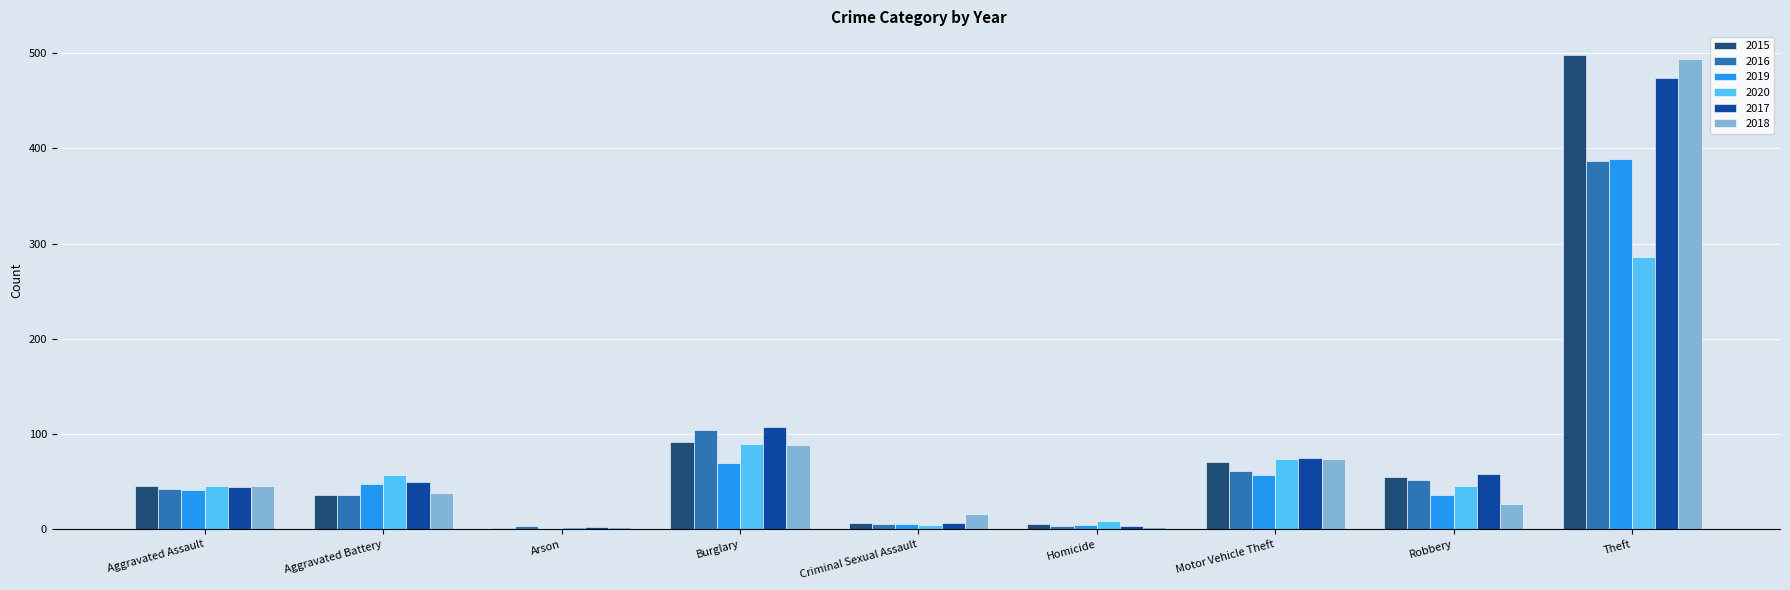

True or false: 2018 has a value of 3 at Homicide.

True